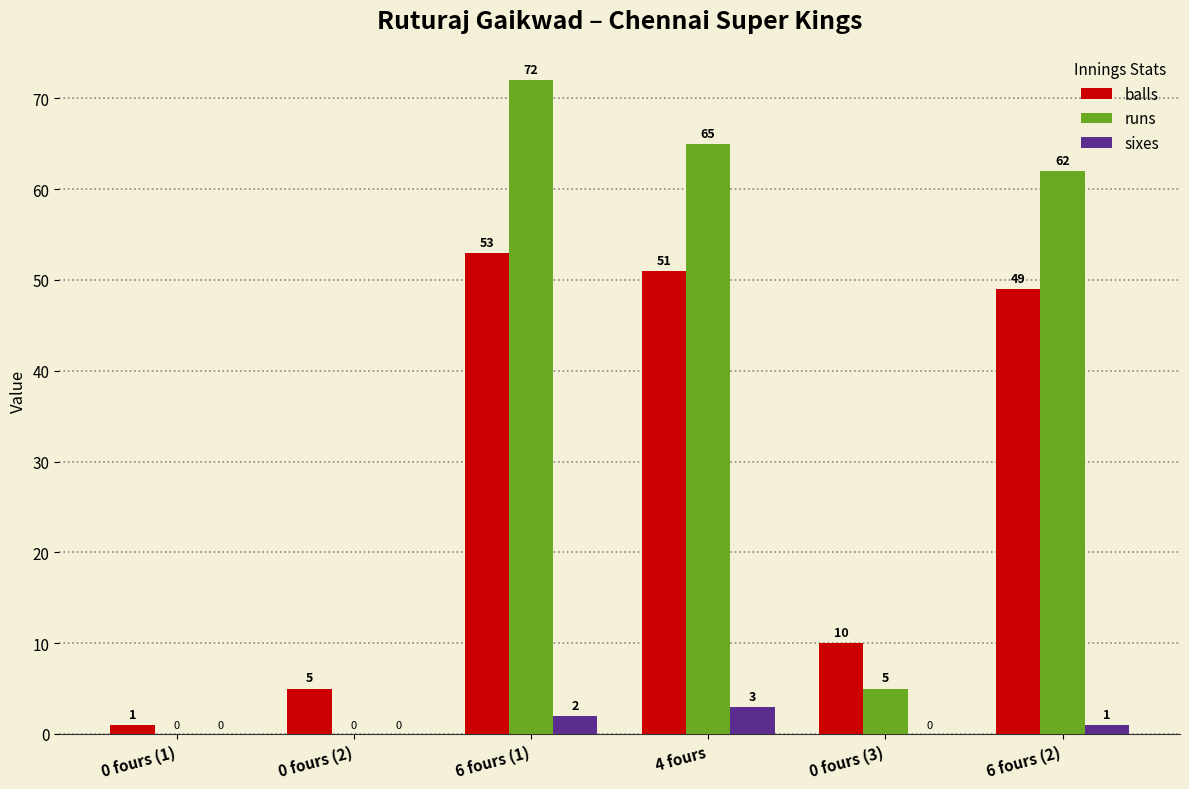

What is the maximum value shown in the chart?

72